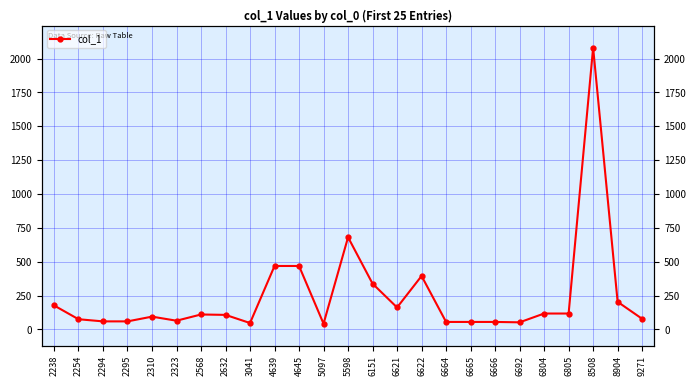

What is the difference between the values at 6692 and 2323?

12.0